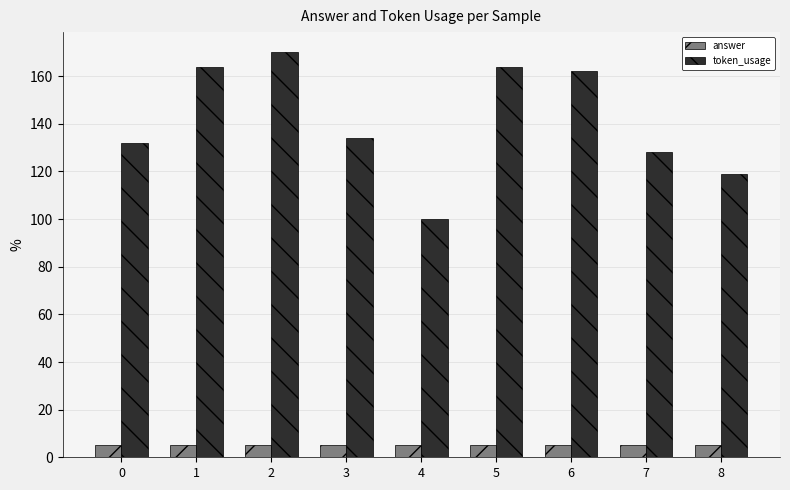

Rank the series by their average value, from lowest to highest.

answer, token_usage